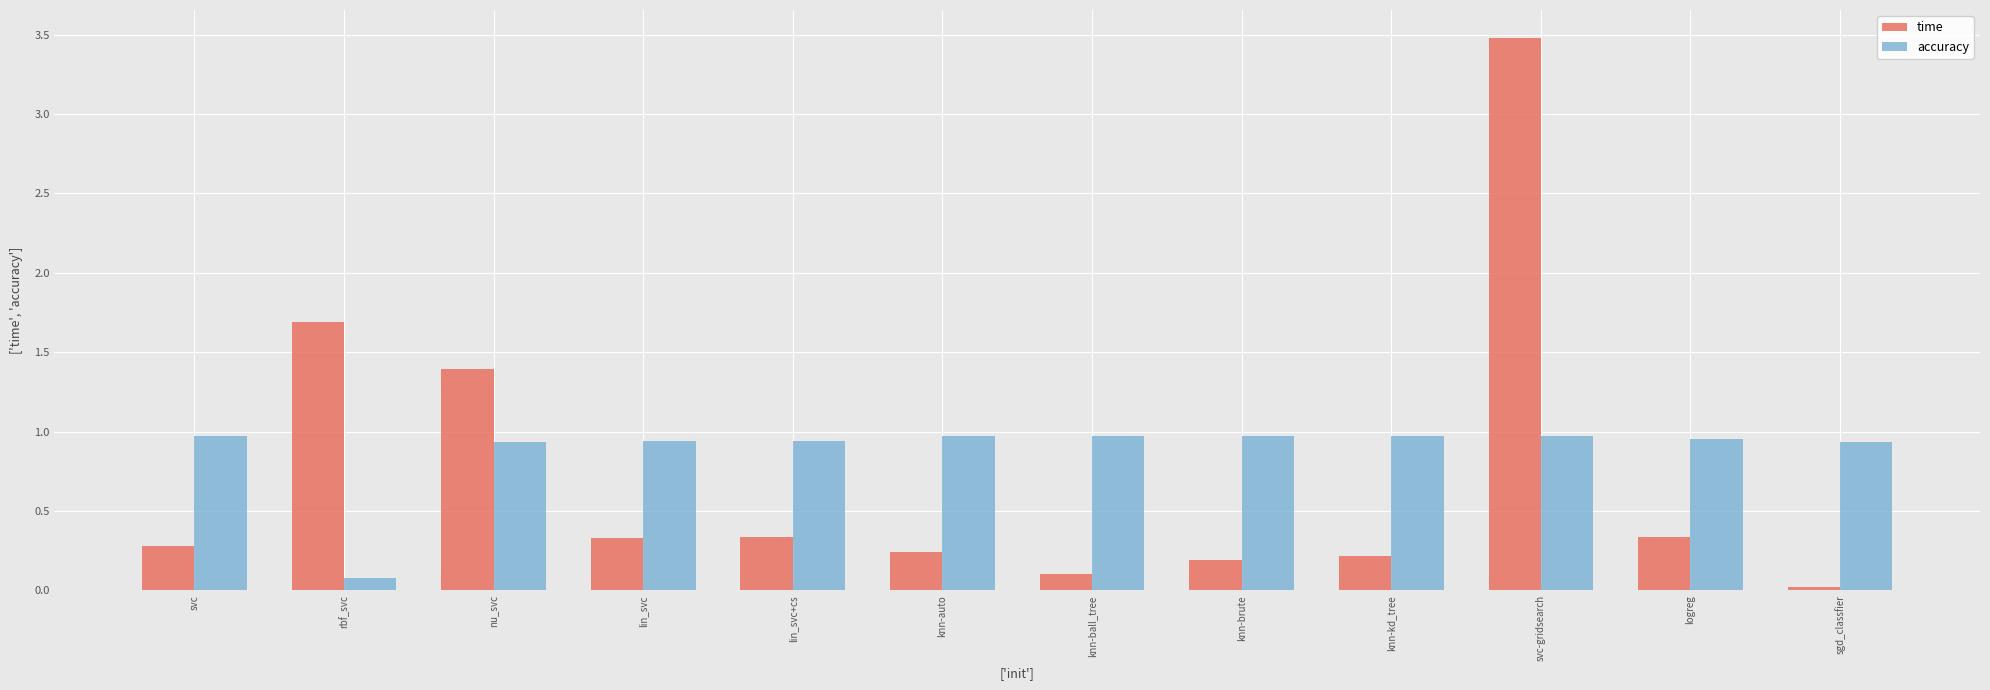

At which category is the sum across all series the highest?

svc-gridsearch